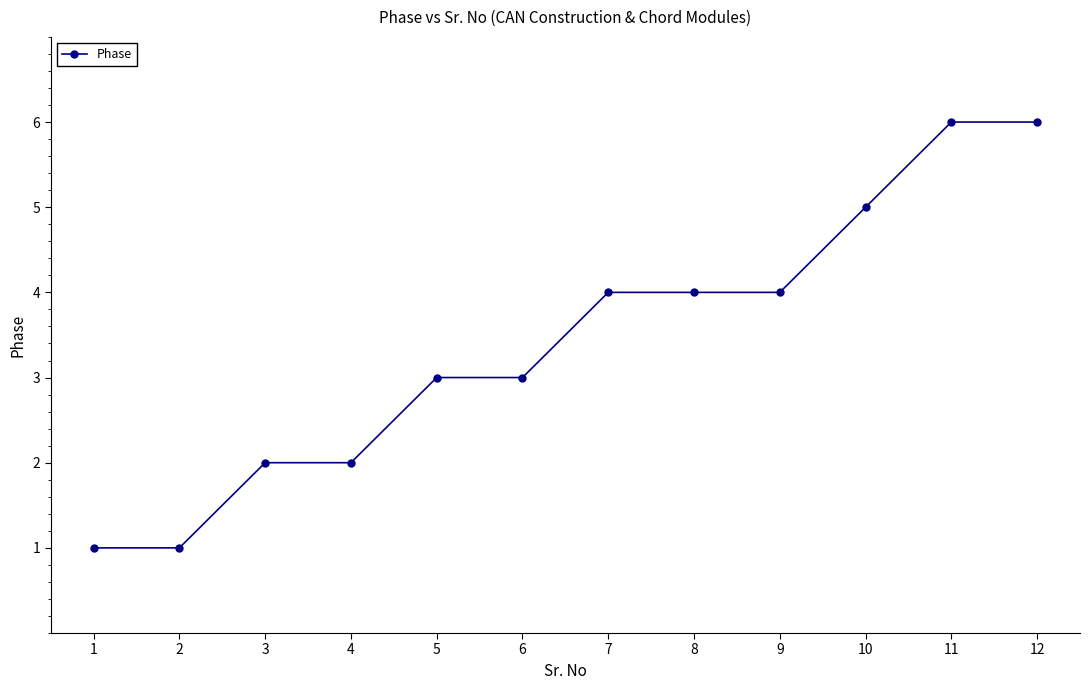

What is the maximum value shown in the chart?

6